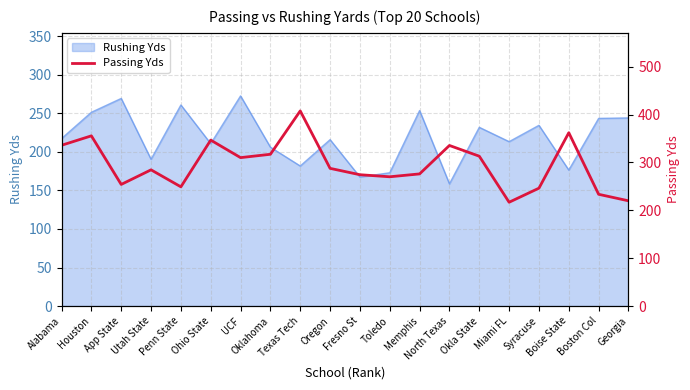

Which category has the lowest value across all series?

Miami FL